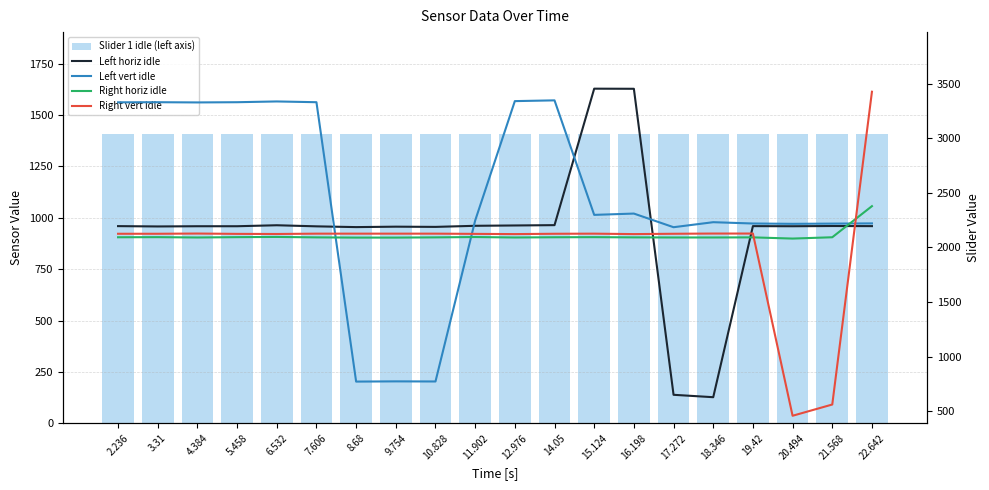

What value does the Right vert idle series have at 21.568, to the nearest 10?

560